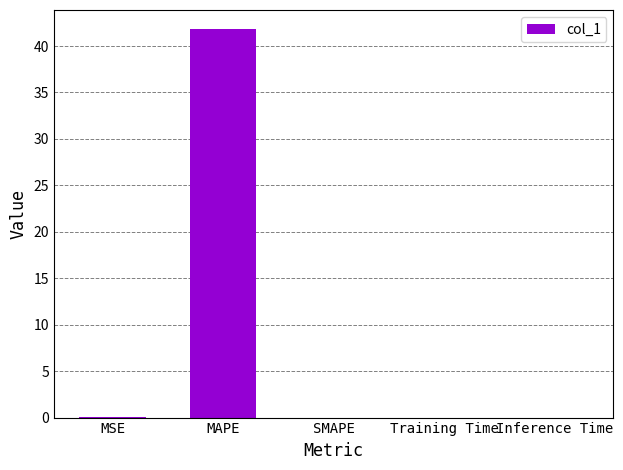

The chart shows a value of 0.0 at MSE. True or false?

True